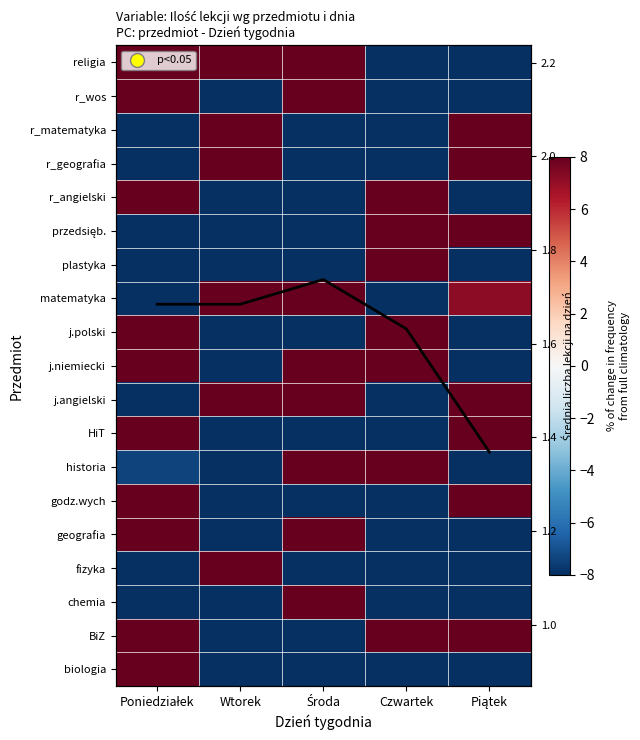

Is it true that plastyka equals -168.9 at Środa?

False